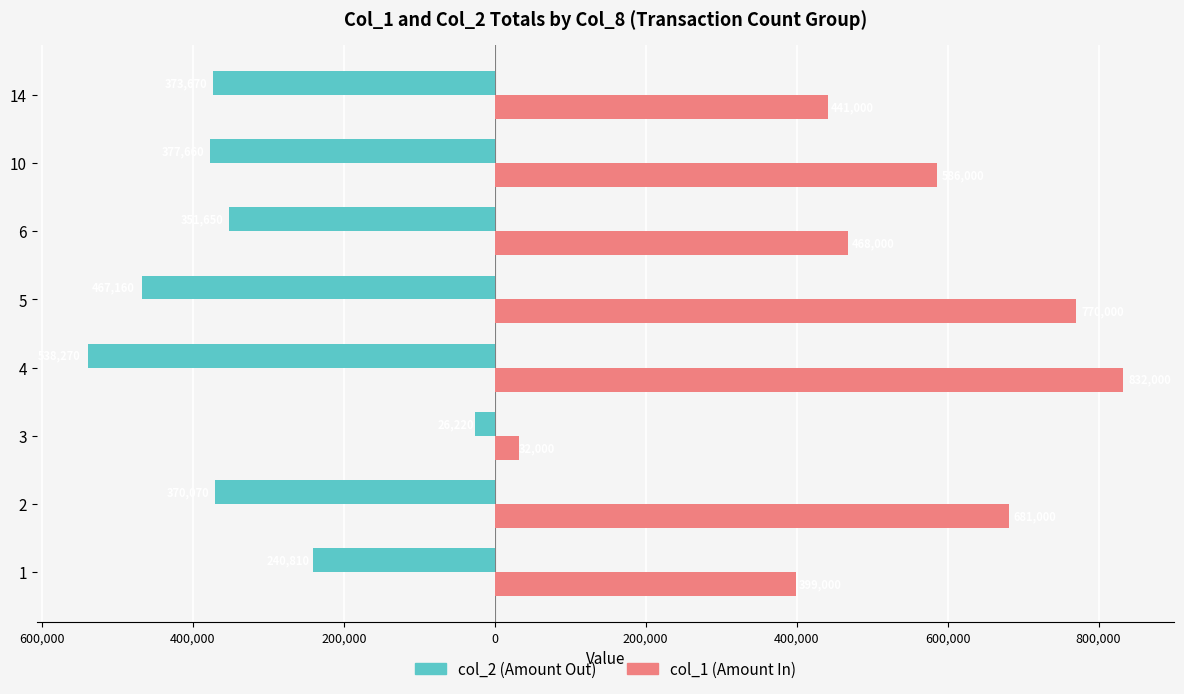

How many bars are there in each group?

2